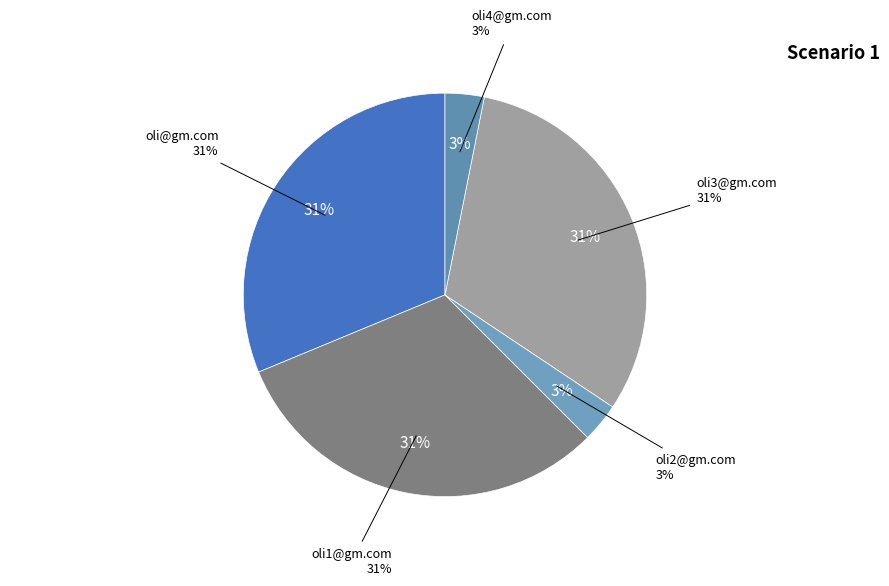

To the nearest percent, what is the combined percentage of oli1@gm.com and oli3@gm.com?

63%